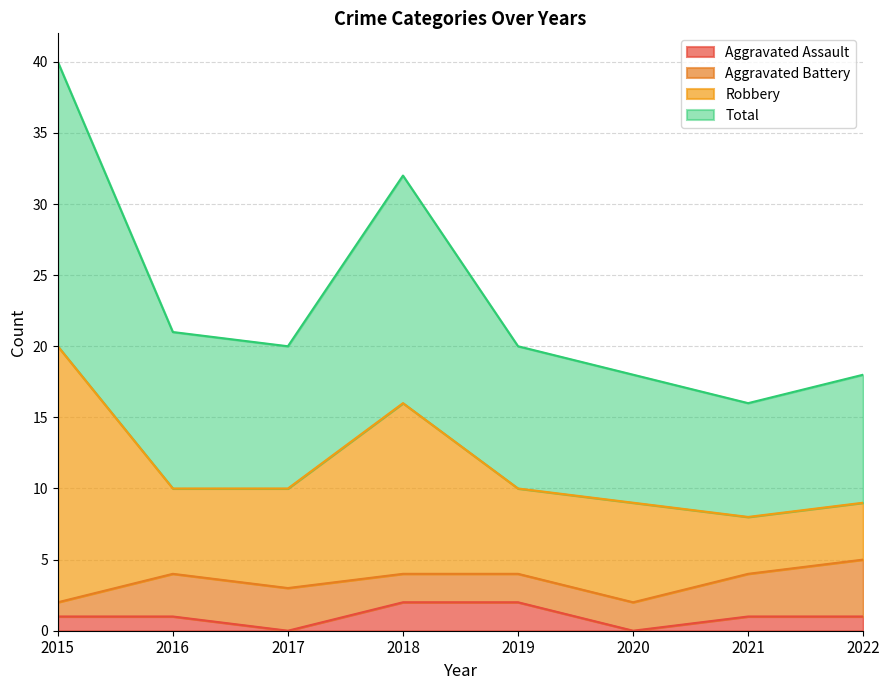

What is the difference between the Aggravated Assault values at 2022 and 2018?

1